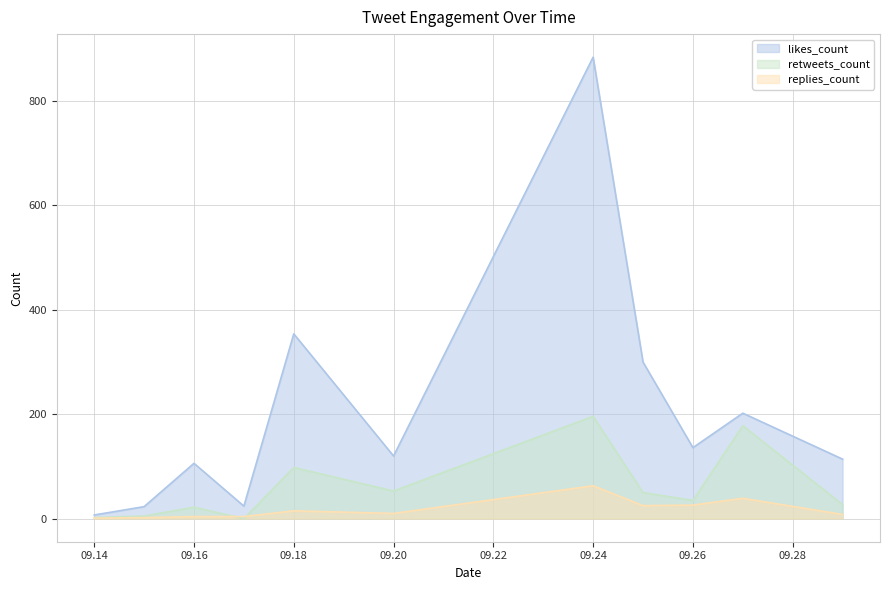

How many lines are shown in the chart?

3